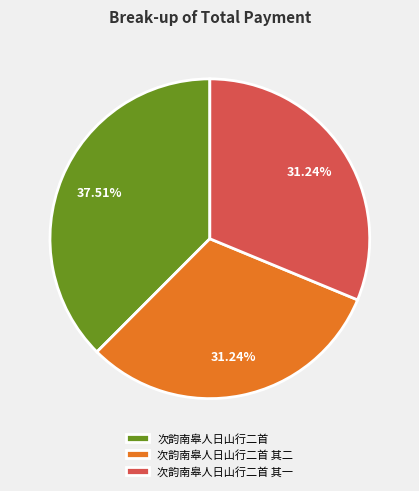

How much of the chart is everything except 次韵南皋人日山行二首 其一?

68.8%